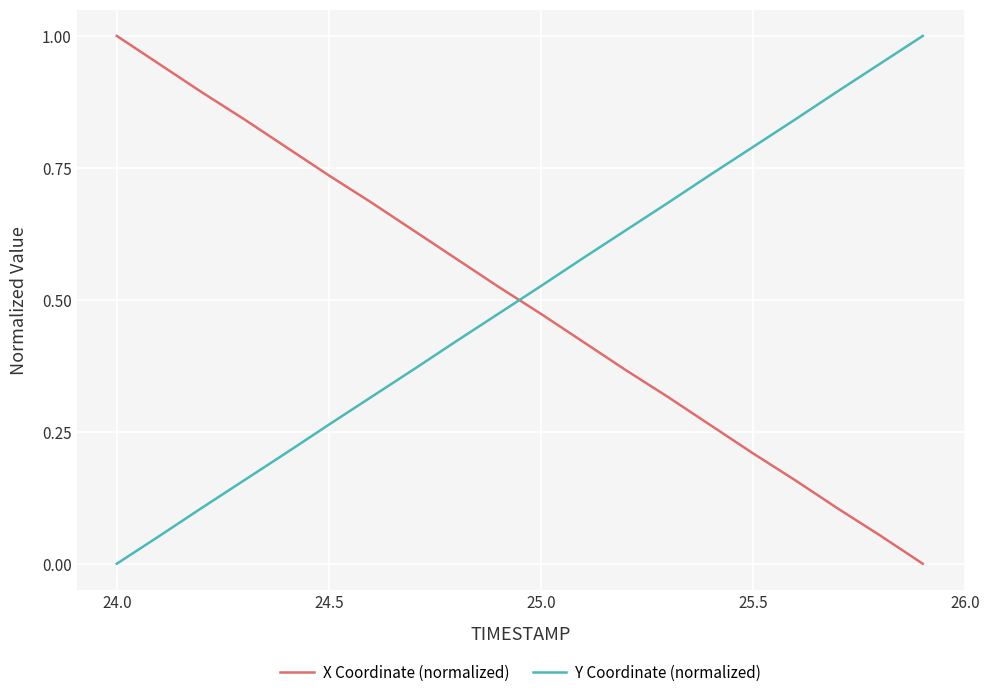

At how many categories does at least one series exceed 0?

20